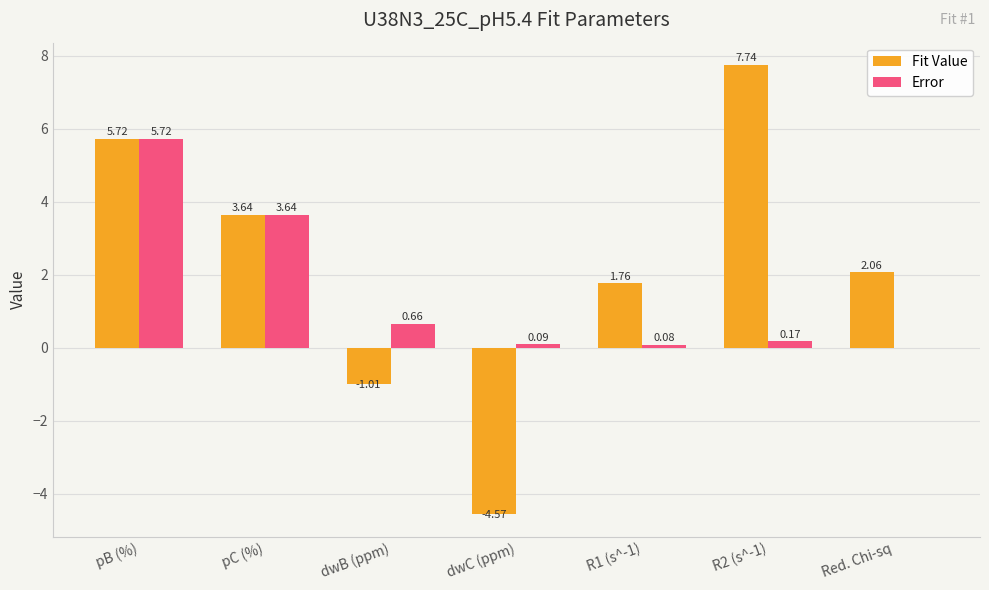

What is the sum of all Error values?

10.4